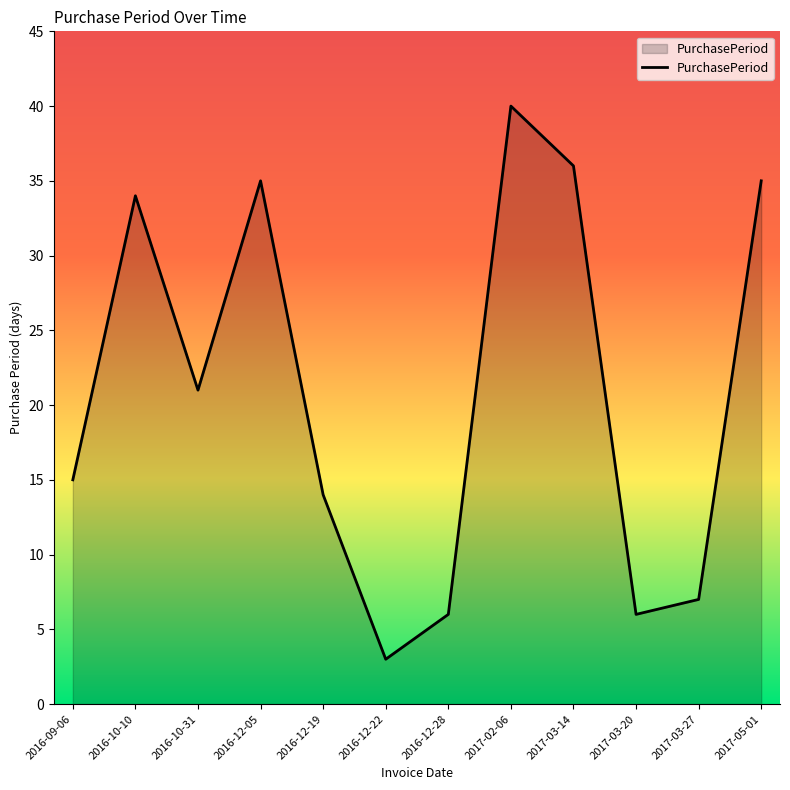

What is the smallest value displayed?

3